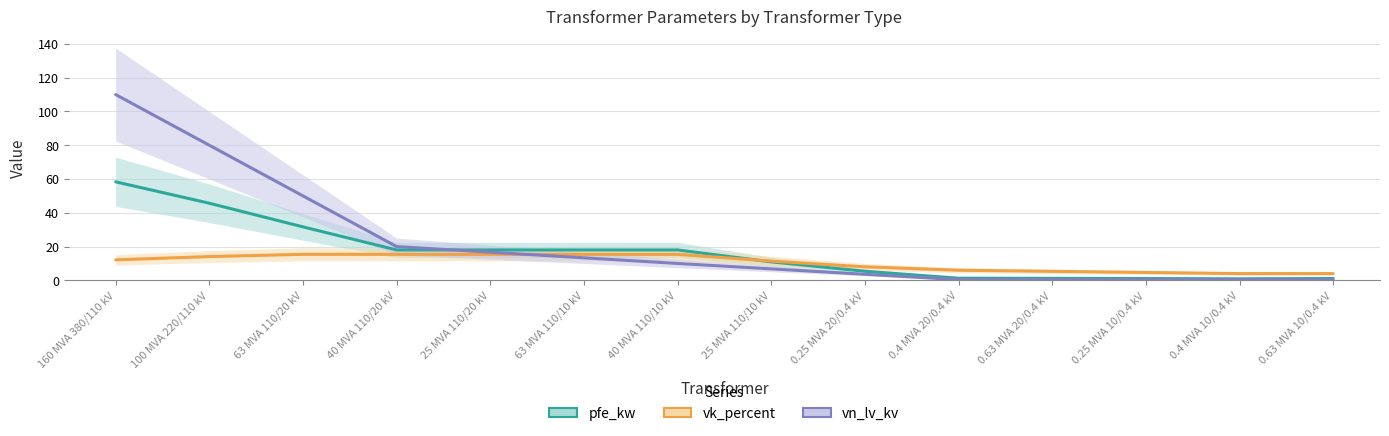

What position from the left is 160 MVA 380/110 kV?

1